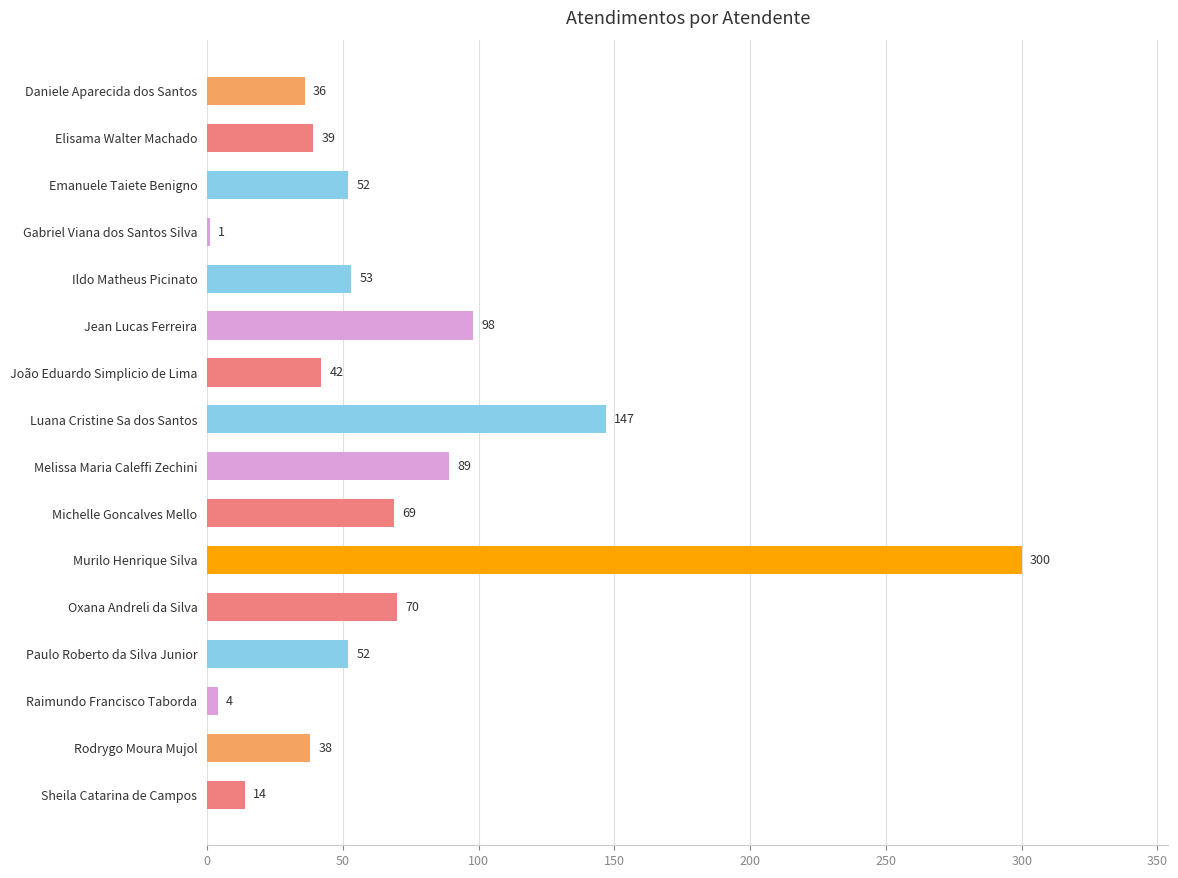

At which label is the value closest to 150?

Luana Cristine Sa dos Santos